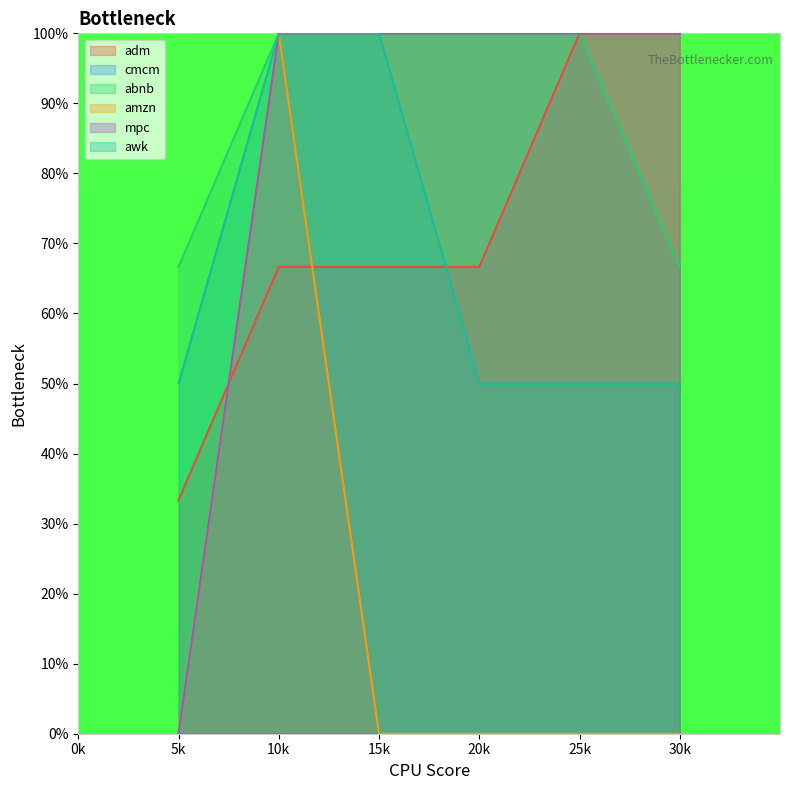

In amzn, how many points are higher than both neighbors (excluding endpoints)?

1